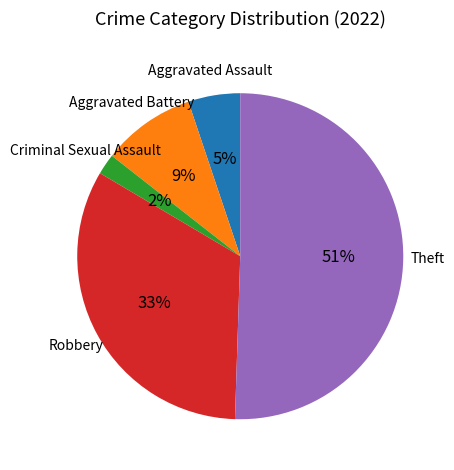

To the nearest percent, what is the average slice percentage?

20%